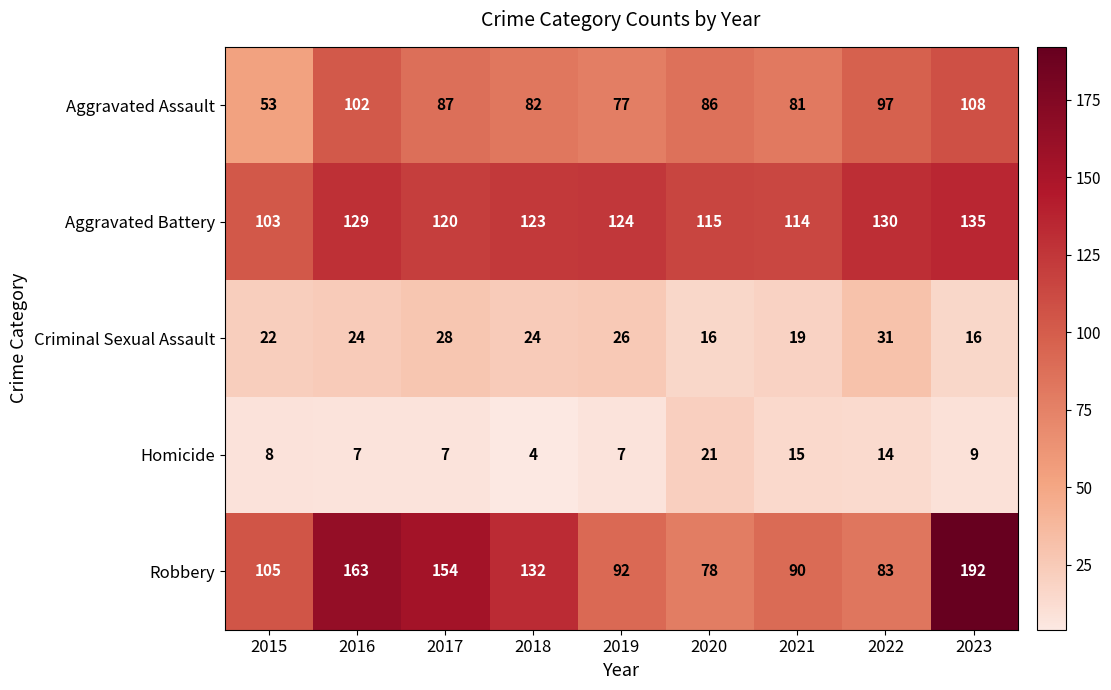

What is the difference between the Aggravated Assault values at 2018 and 2016?

20